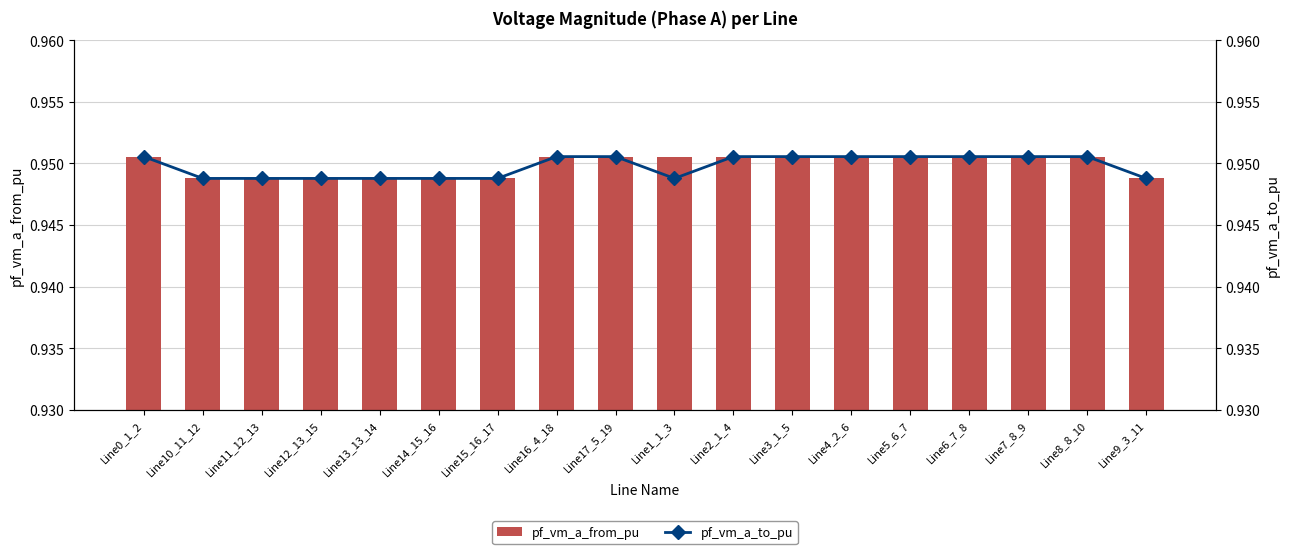

Reading left to right, list all the values displayed in this chart.

pf_vm_a_from_pu: Line0_1_2=1.0	Line10_11_12=0.9	Line11_12_13=0.9	Line12_13_15=0.9	Line13_13_14=0.9	Line14_15_16=0.9	Line15_16_17=0.9	Line16_4_18=1.0	Line17_5_19=1.0	Line1_1_3=1.0	Line2_1_4=1.0	Line3_1_5=1.0	Line4_2_6=1.0	Line5_6_7=1.0	Line6_7_8=1.0	Line7_8_9=1.0	Line8_8_10=1.0	Line9_3_11=0.9
pf_vm_a_to_pu: Line0_1_2=1.0	Line10_11_12=0.9	Line11_12_13=0.9	Line12_13_15=0.9	Line13_13_14=0.9	Line14_15_16=0.9	Line15_16_17=0.9	Line16_4_18=1.0	Line17_5_19=1.0	Line1_1_3=0.9	Line2_1_4=1.0	Line3_1_5=1.0	Line4_2_6=1.0	Line5_6_7=1.0	Line6_7_8=1.0	Line7_8_9=1.0	Line8_8_10=1.0	Line9_3_11=0.9